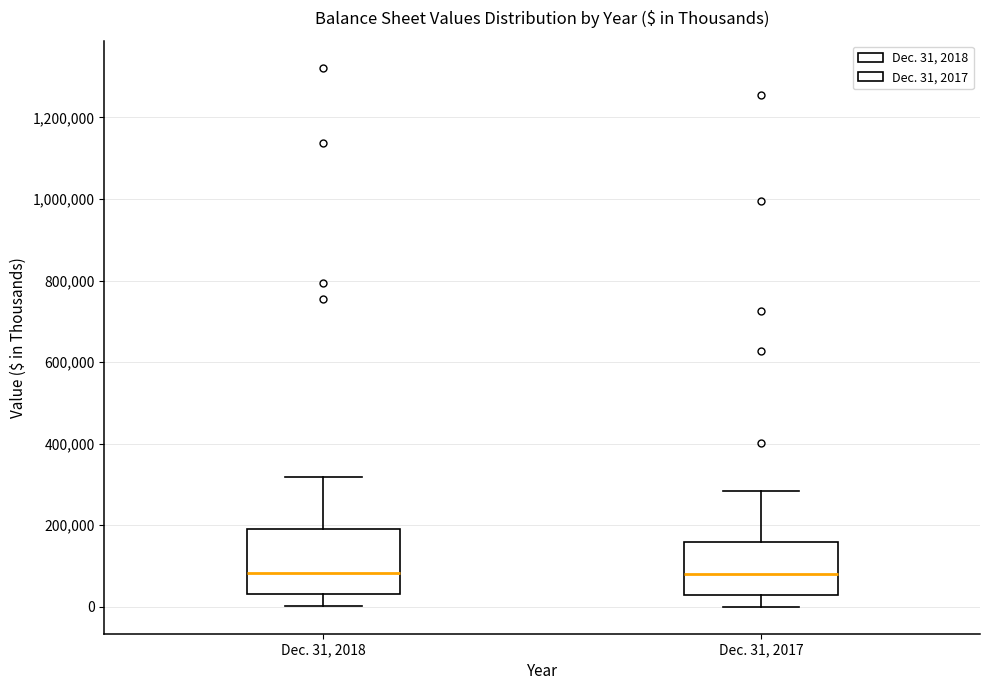

Where does the median line of the box for Dec. 31, 2018 sit on the y-axis? The values are not printed on the chart, so give them approximately, as read against the axis.

80000